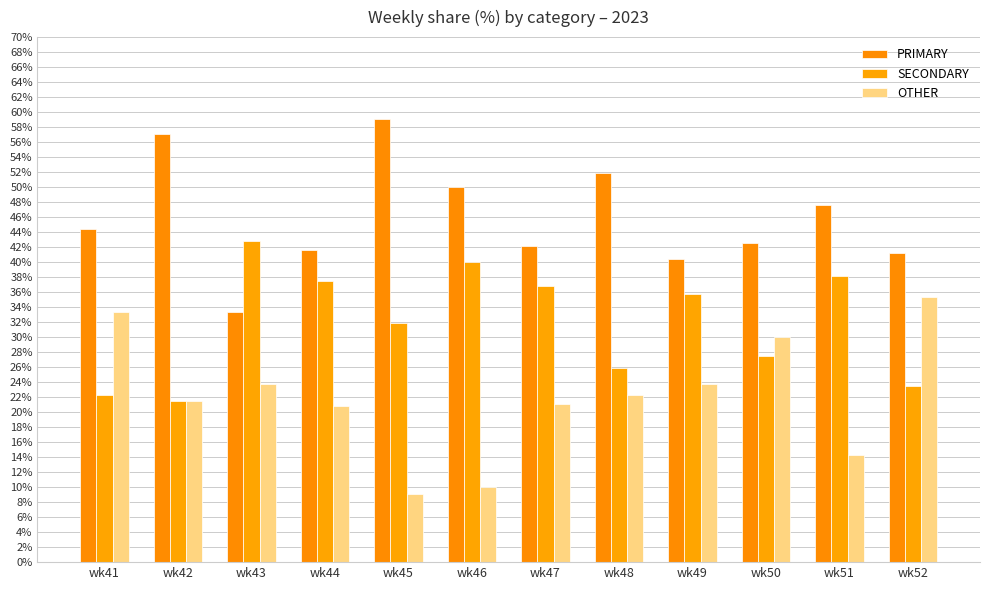

Does the chart contain stacked bars?

No